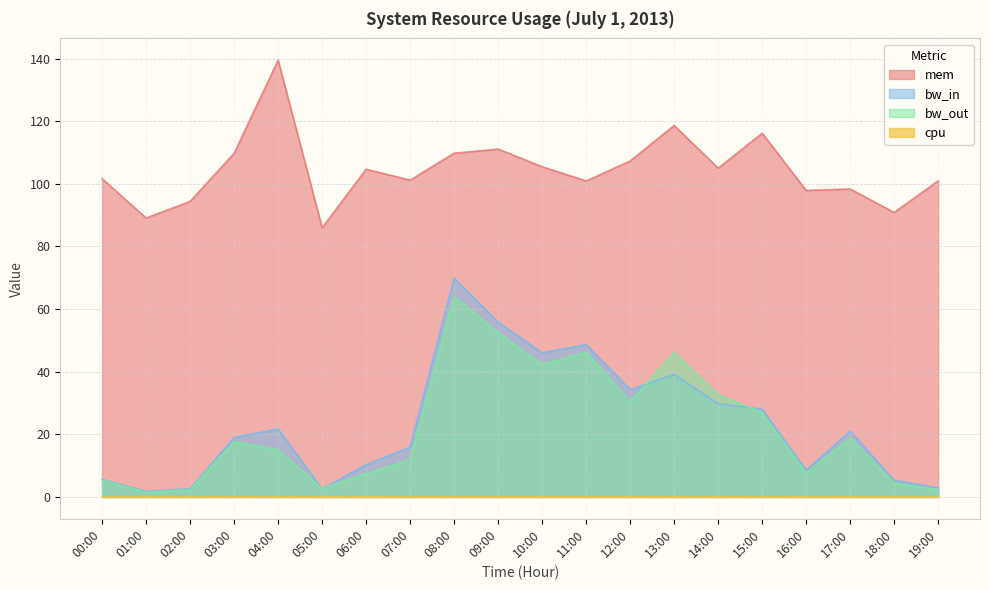

True or false: cpu and mem intersect in this chart.

False